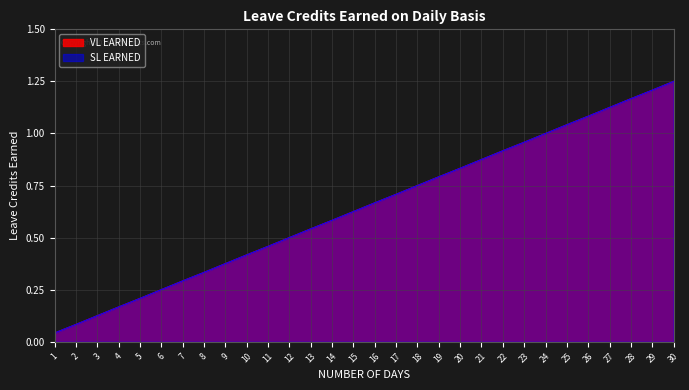

What is the difference between the second highest and second lowest values in the SL EARNED series?

1.1